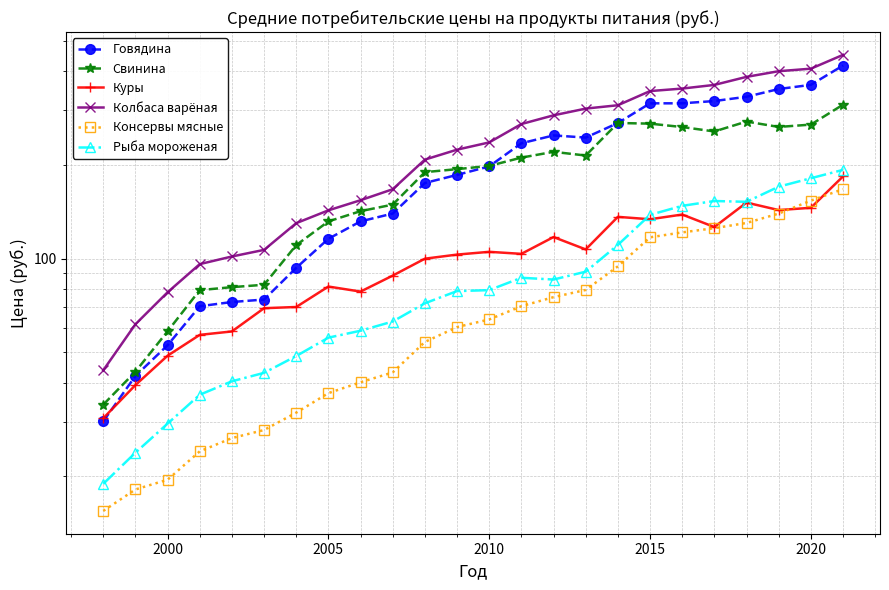

What is the maximum value for Говядина?

416.5